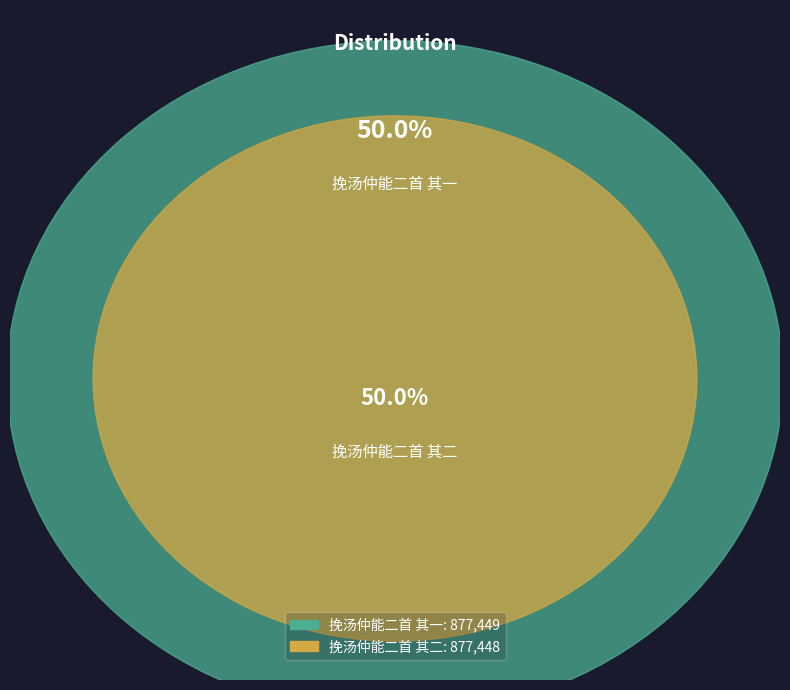

Which category accounts for the majority?

挽汤仲能二首 其一